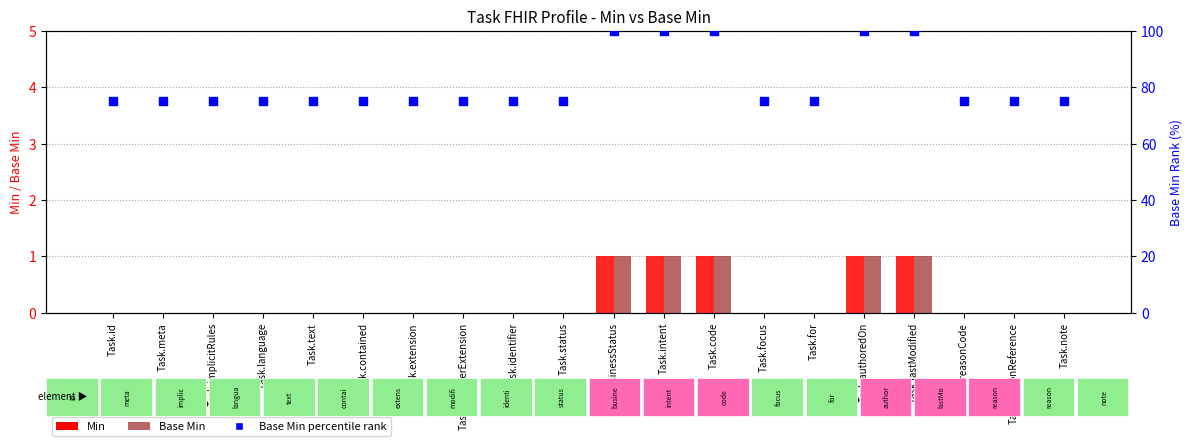

At which category is the sum across all series the highest?

Task.businessStatus